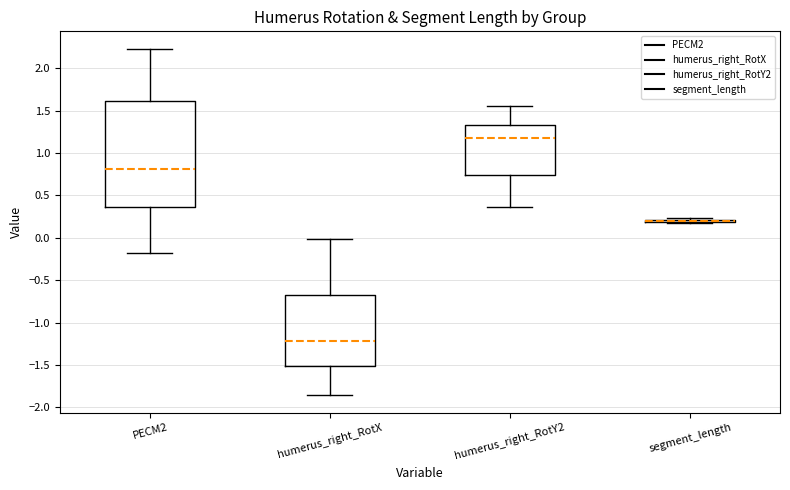

Comparing the boxes themselves (not the whiskers), which one is the tallest?

PECM2